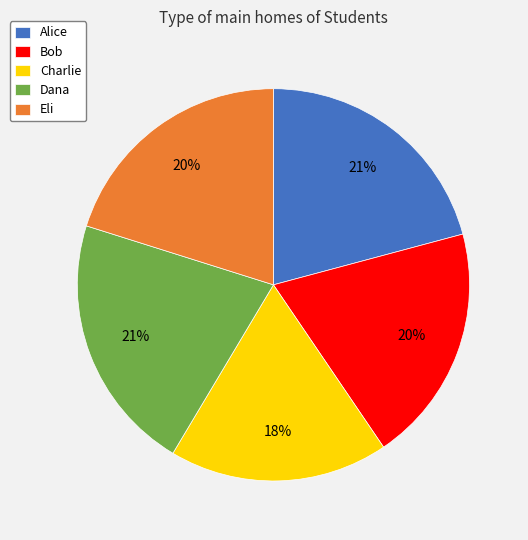

What percentage is the Eli slice, to the nearest percent?

20%